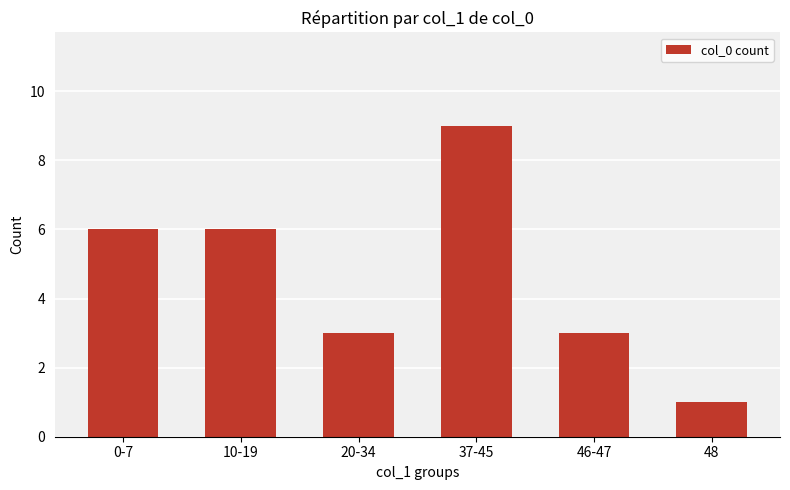

The value at 10-19 is 6. True or false?

True